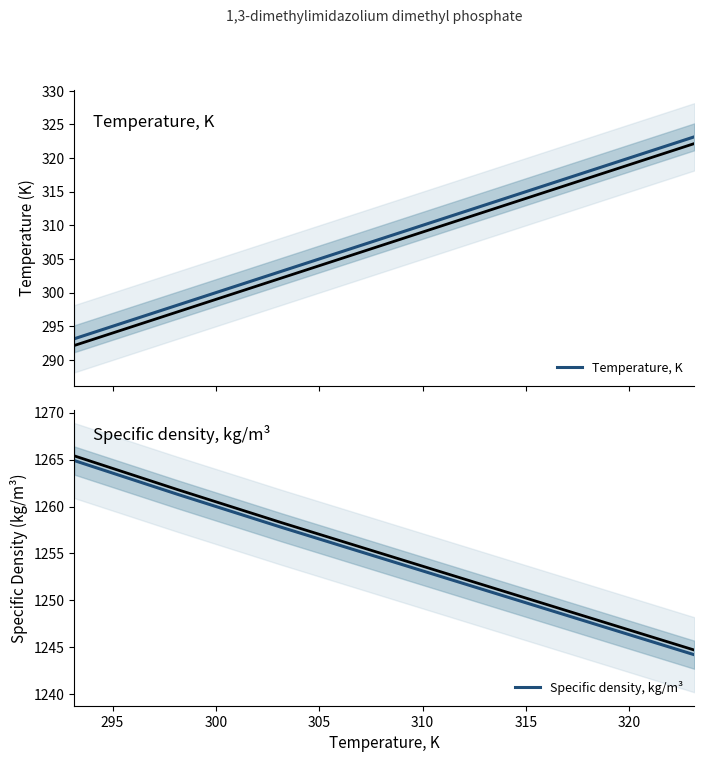

How many values in the Specific density, kg/m³ series exceed 1254?

4